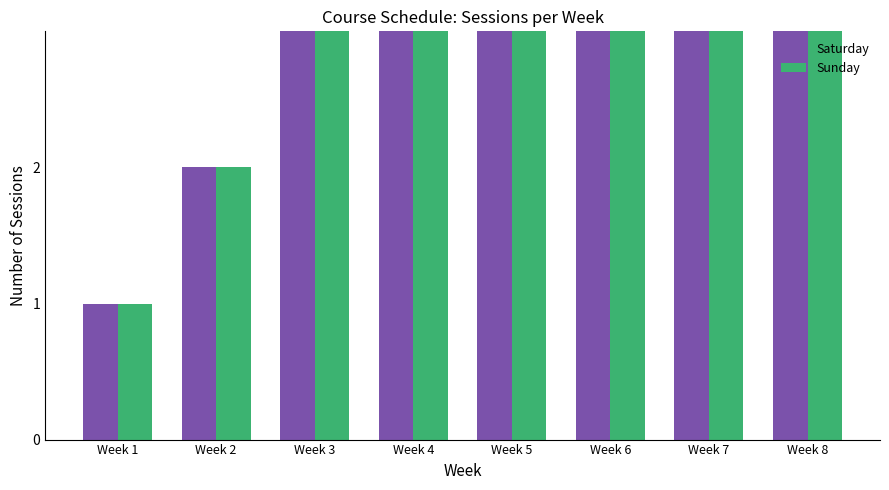

Does the chart contain any negative values?

No